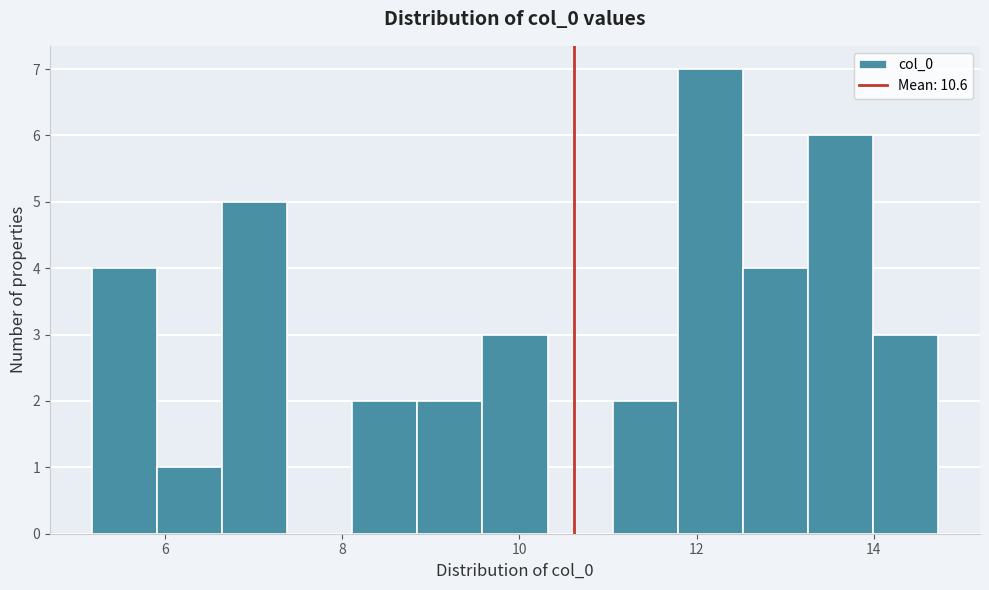

Around what value on the x-axis is the tallest bar? Give the approximate position of its centre, as read against the axis.

12.2